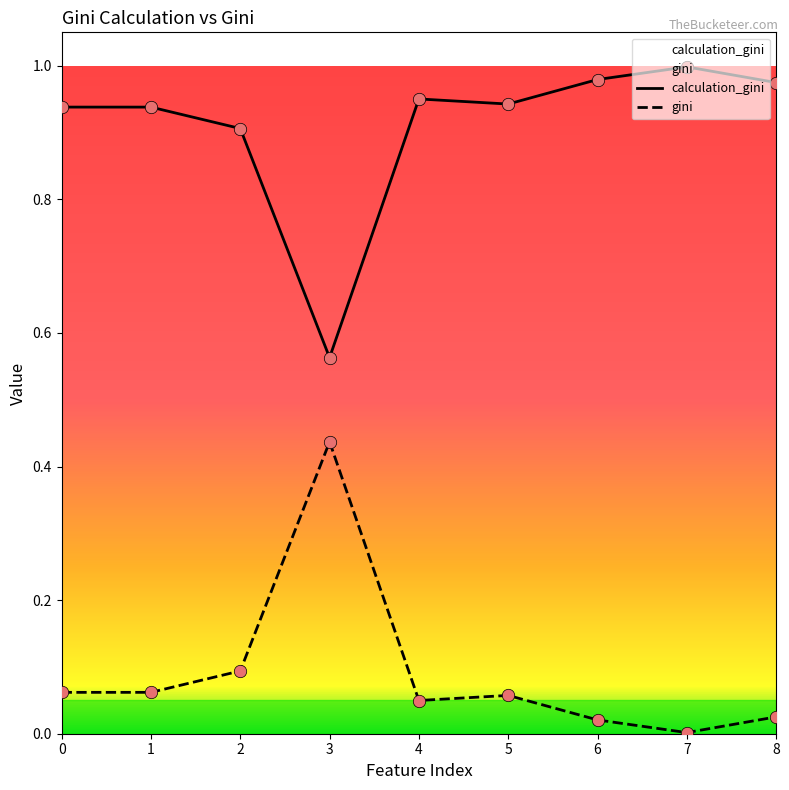

Which series has the widest spread of Y values?

calculation_gini